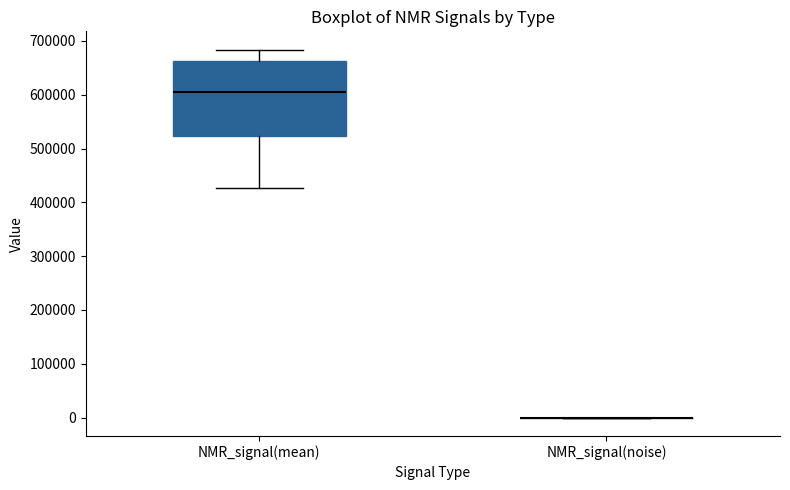

Reading left to right, read every box against the y-axis: the position of its median line, the range the box covers, and the ends of its whiskers. The values are not printed on the chart, so give them approximately, as read against the axis.

NMR_signal(mean): median 610000, box 520000 to 660000, whiskers 430000 to 680000
NMR_signal(noise): box collapsed to a line at 0, whiskers 0 to 0